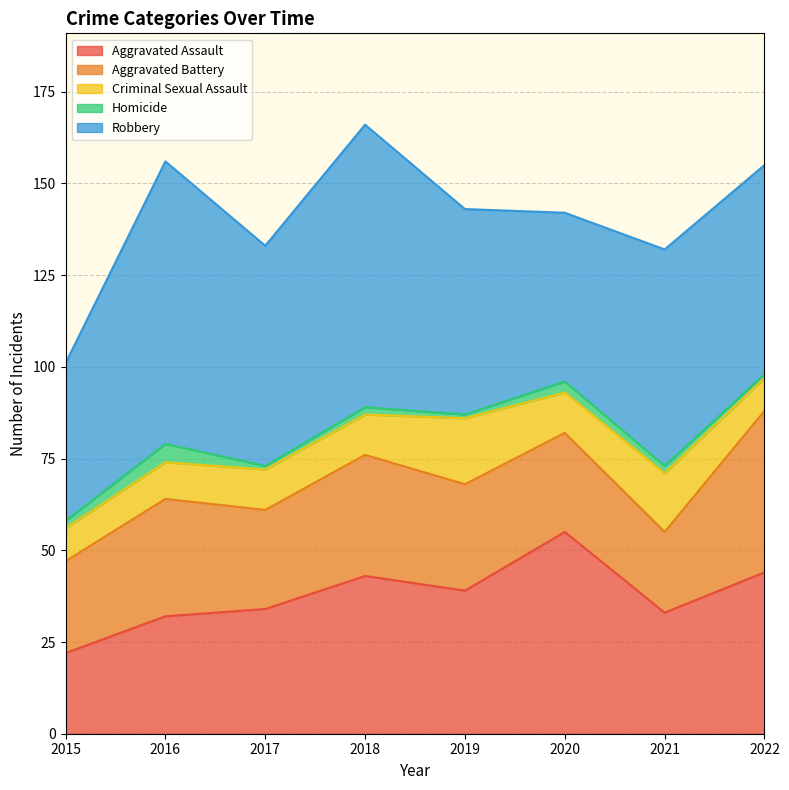

True or false: Aggravated Assault has more than 2 points higher than both neighbors.

False